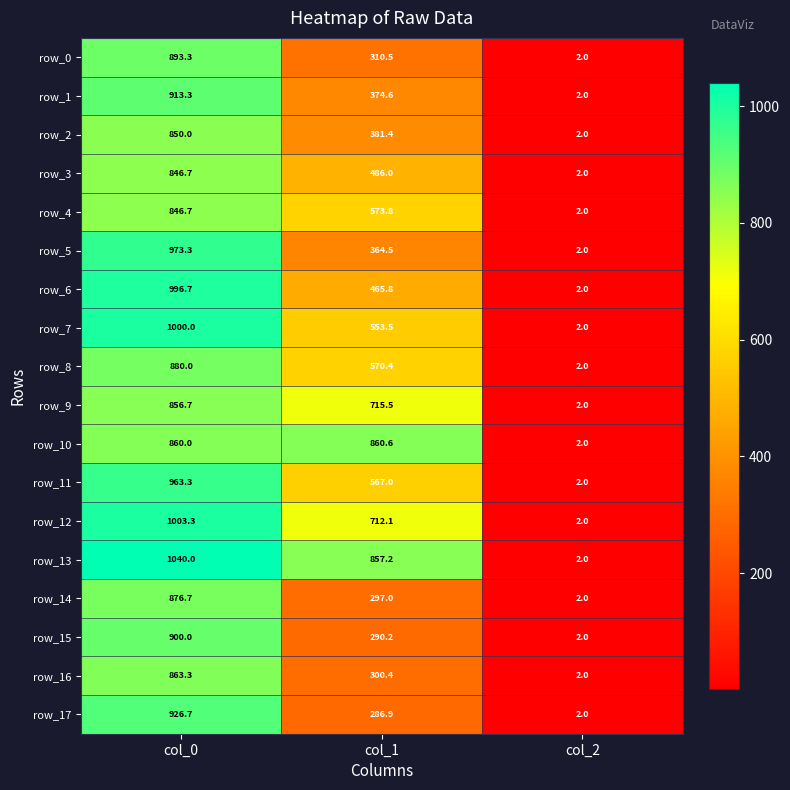

Is the value of row_10 at col_0 greater than the value of row_4 at col_1?

Yes